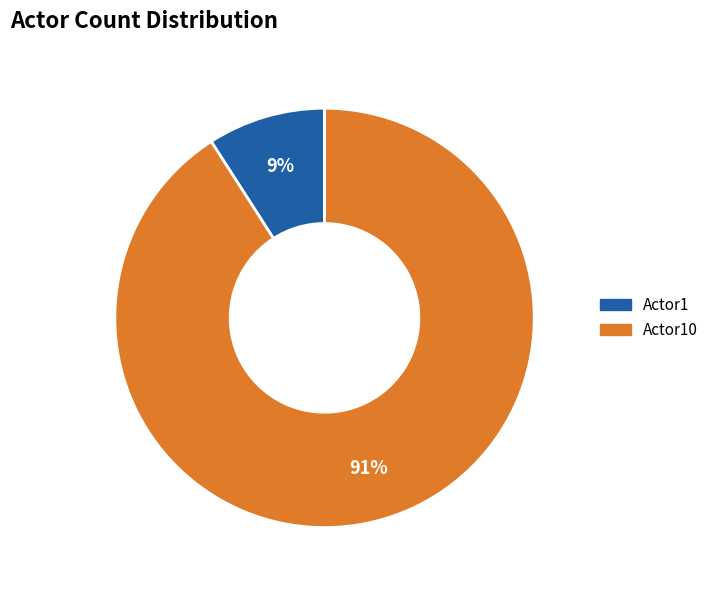

Which has a higher value, Actor1 or Actor10?

Actor10